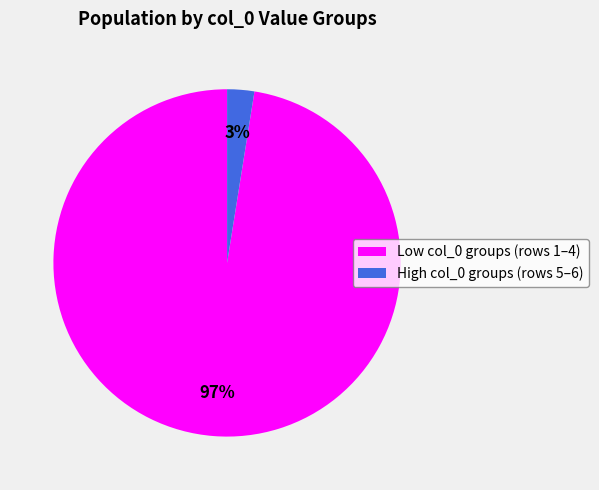

The Low col_0 groups (rows 1–4) slice represents 97% of the pie. True or false?

True